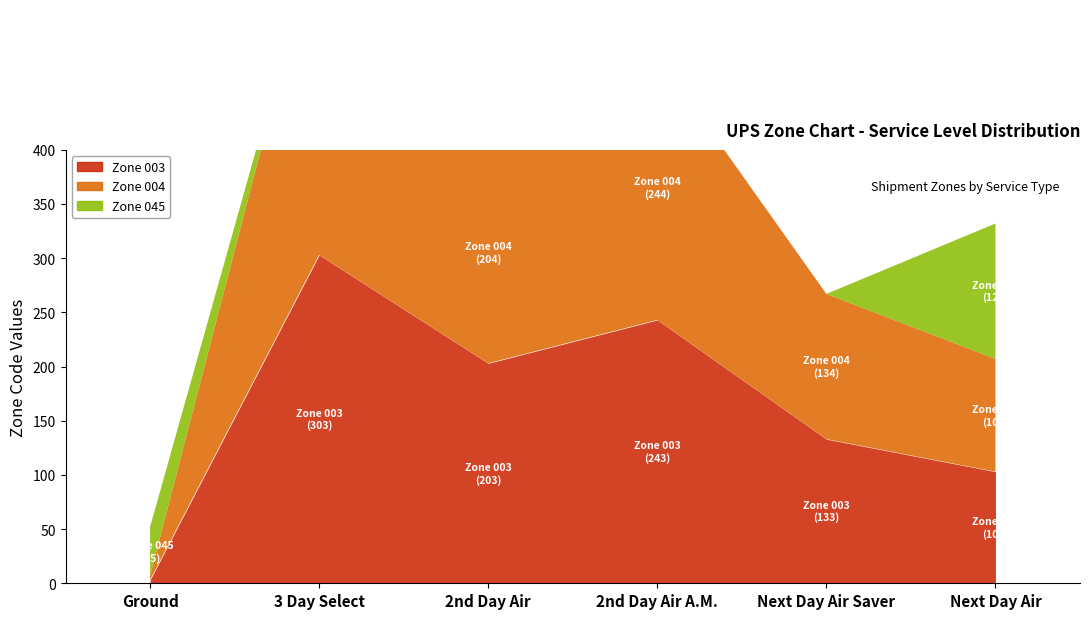

Which series has the largest total across all categories?

Zone 004